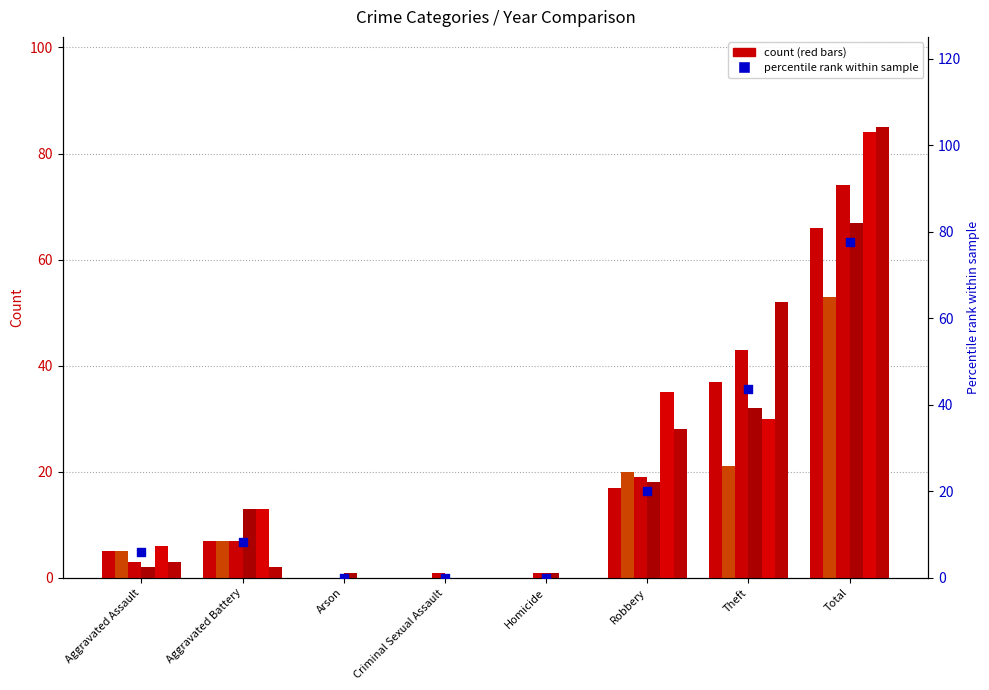

Which has a higher value, Robbery or Aggravated Assault?

Robbery